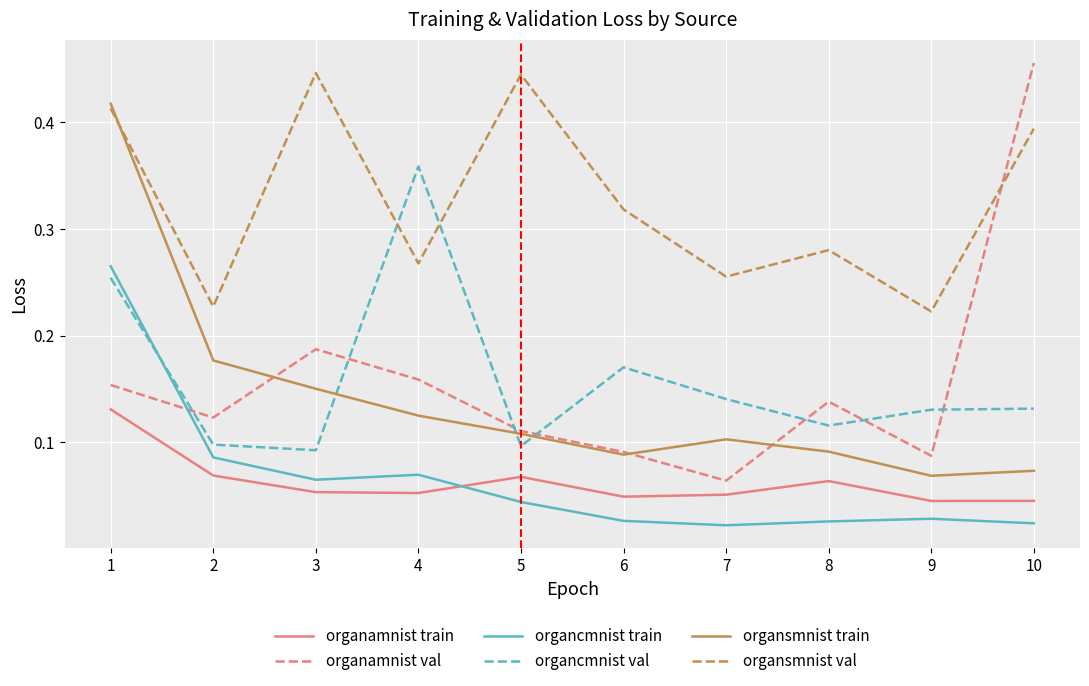

Which series has the largest total across all categories?

organsmnist val